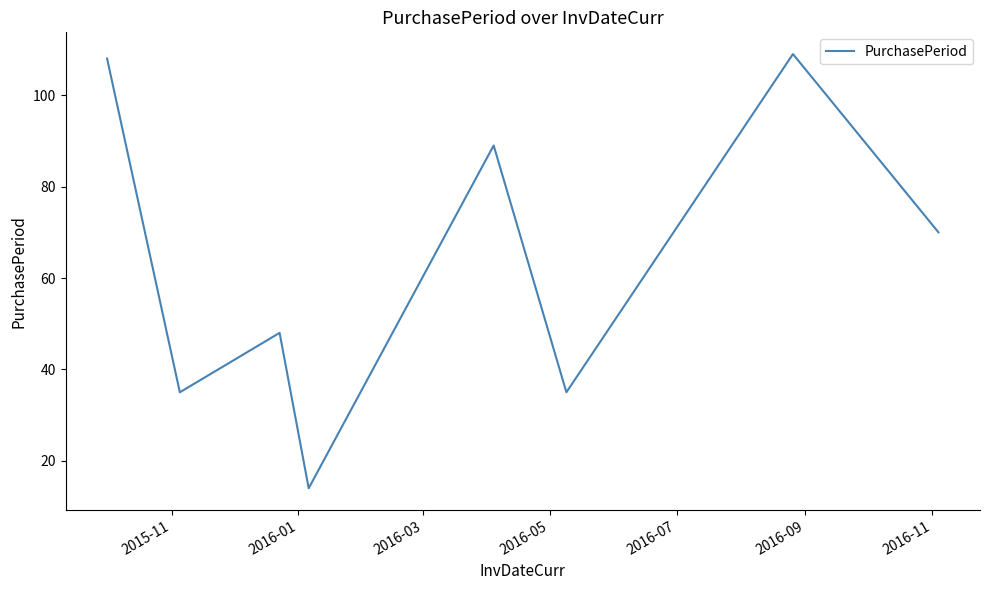

What is the difference between the maximum and minimum values?

95